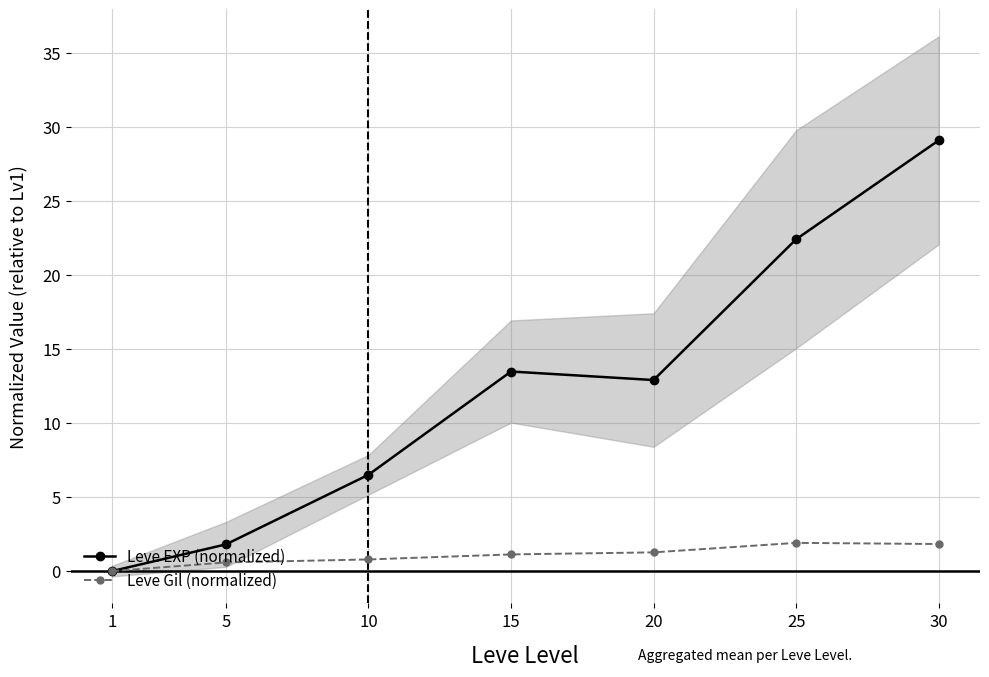

Is the value of Leve Gil (normalized) at 1 greater than the value of Leve EXP (normalized) at 5?

No